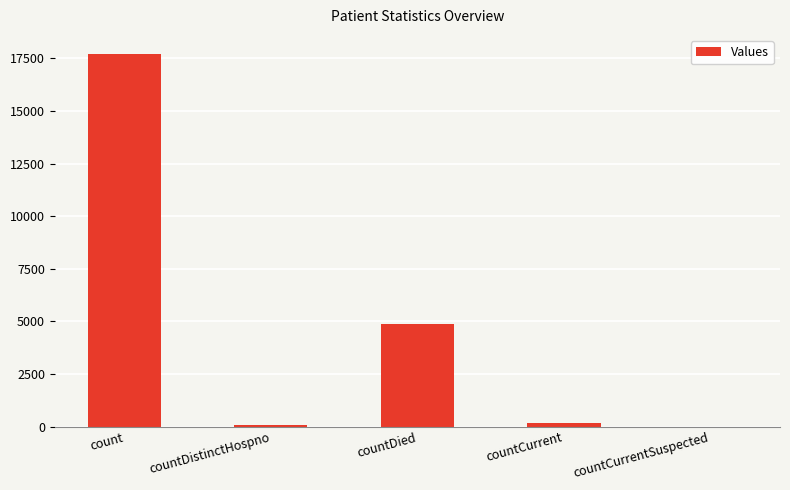

Which label corresponds to the largest value in the chart?

count